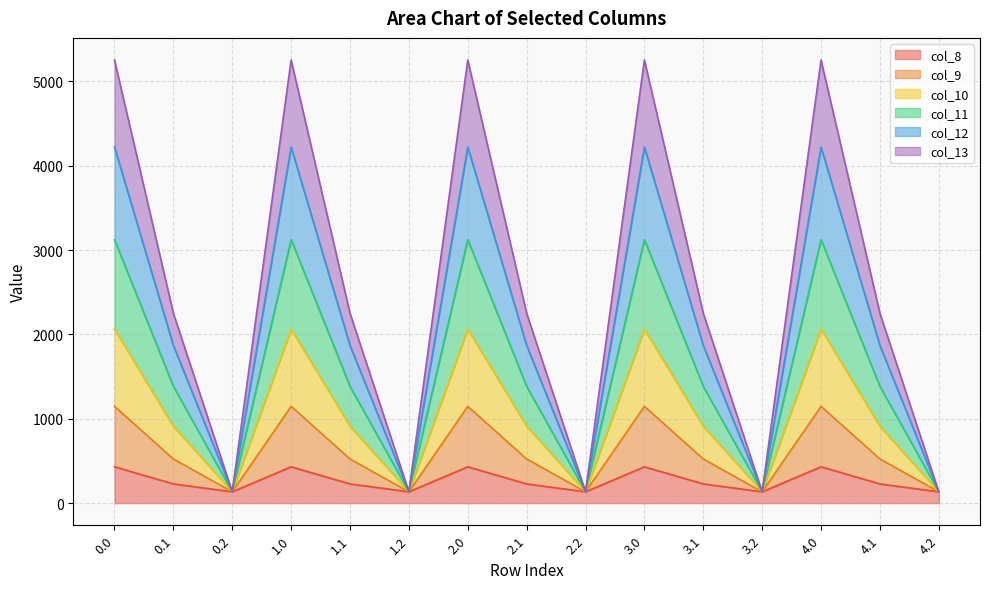

How many lines are shown in the chart?

6